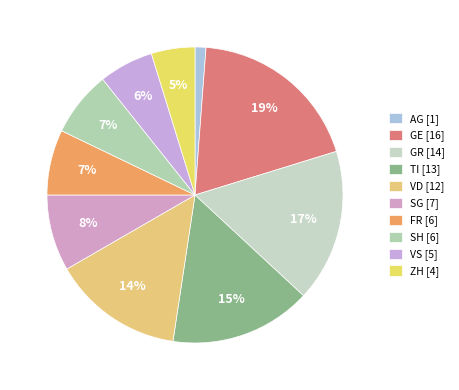

Count the number of slices in the pie.

10